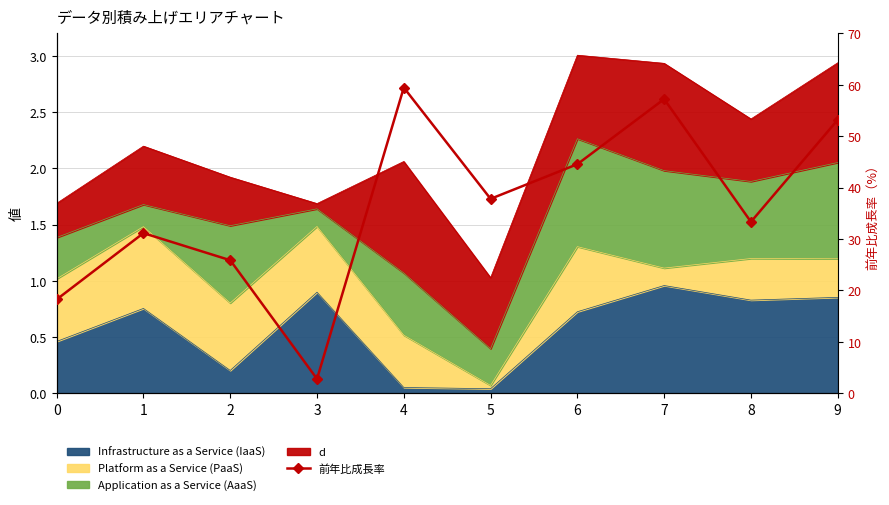

What is the difference between the values at 5 and 4?

21.6